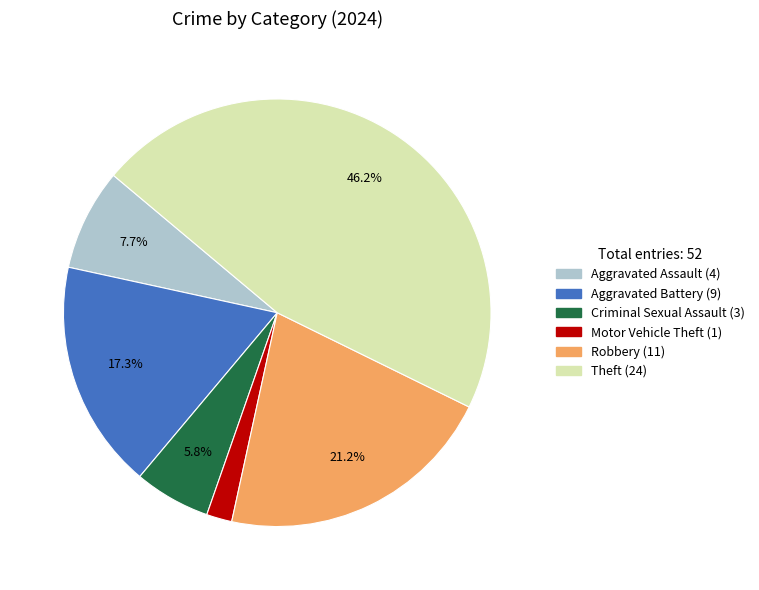

Is there a majority slice in this chart?

No